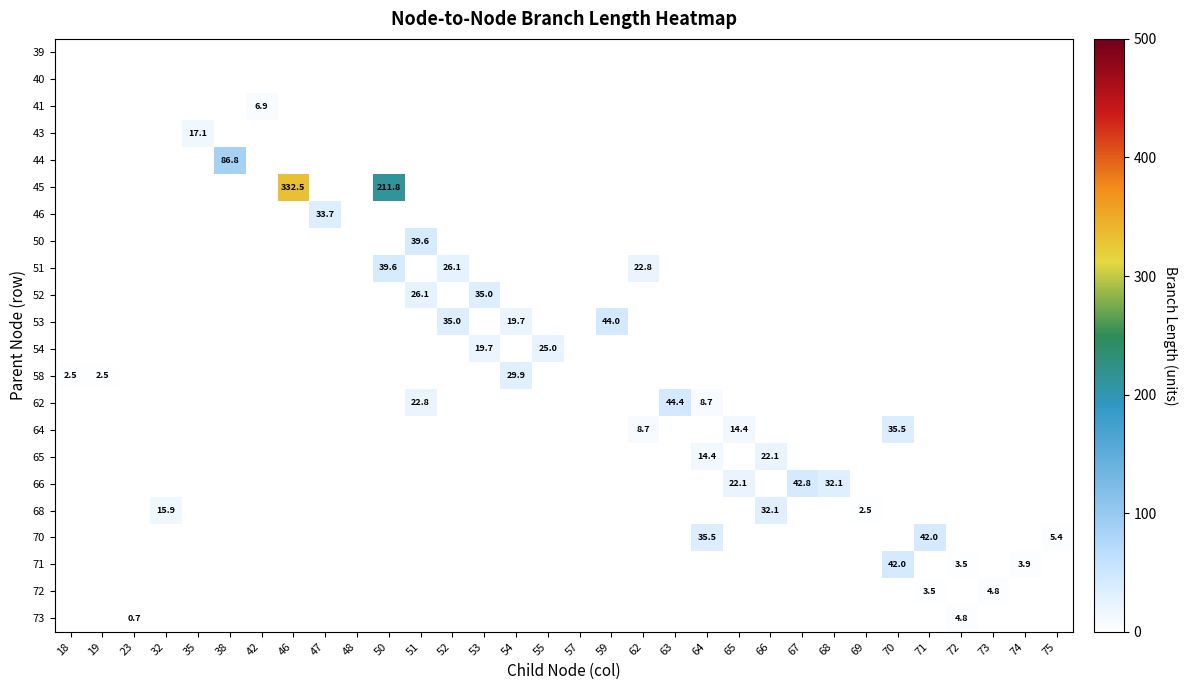

How many positive values does the 52 series have?

2